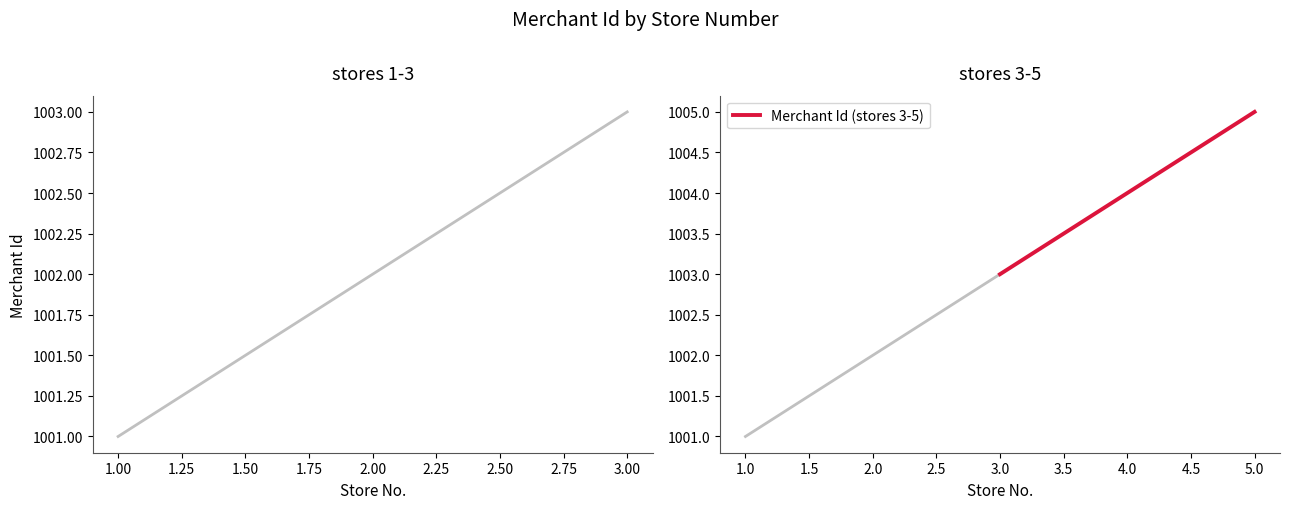

True or false: Merchant Id (stores 3-5) has a value of 1004 at 4.0.

True